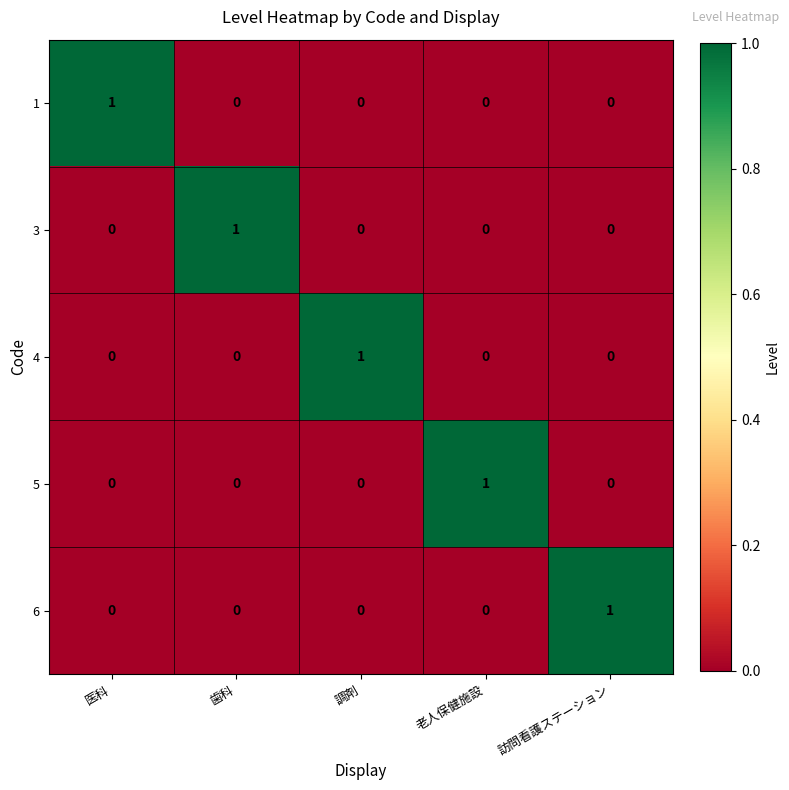

Is the value of 6 at 歯科 greater than the value of 3 at 歯科?

No